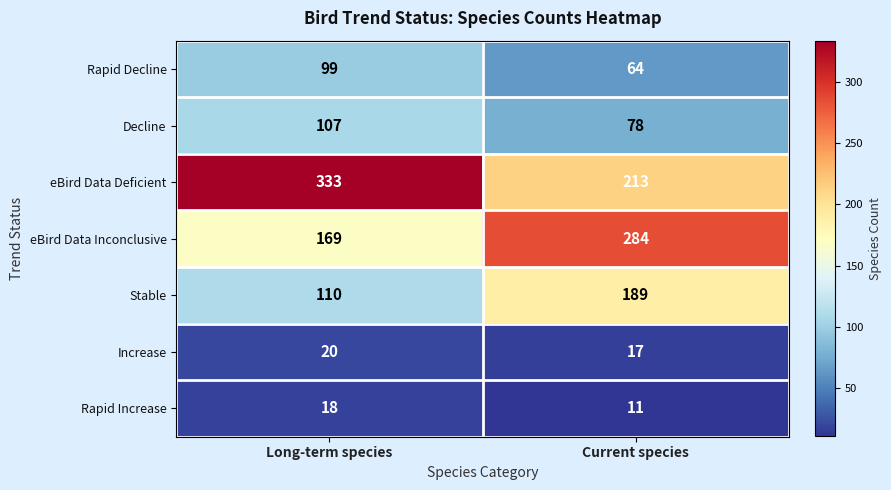

At how many categories does at least one series exceed 61?

2